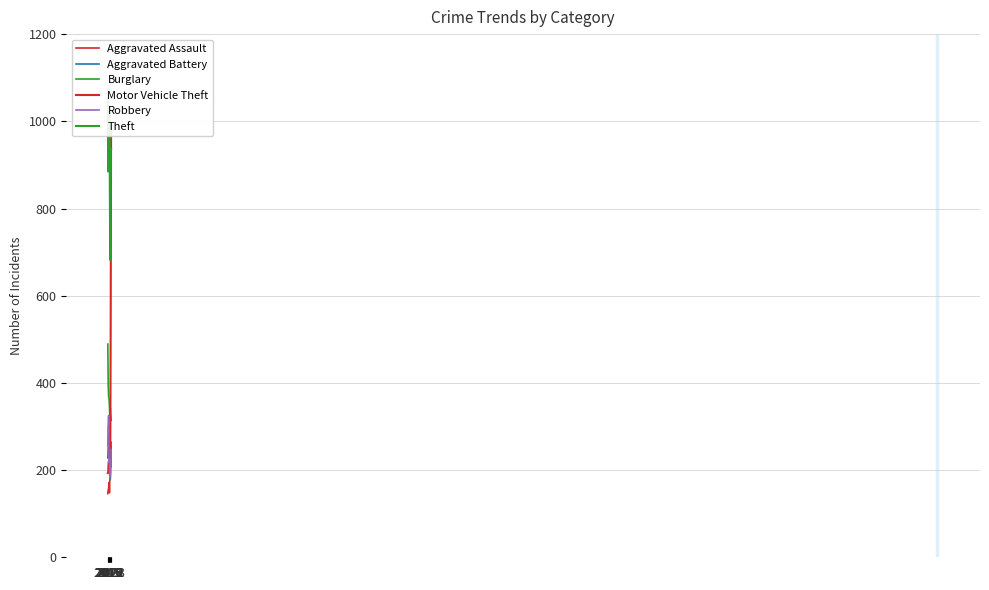

In Motor Vehicle Theft, how many points are higher than both neighbors (excluding endpoints)?

2